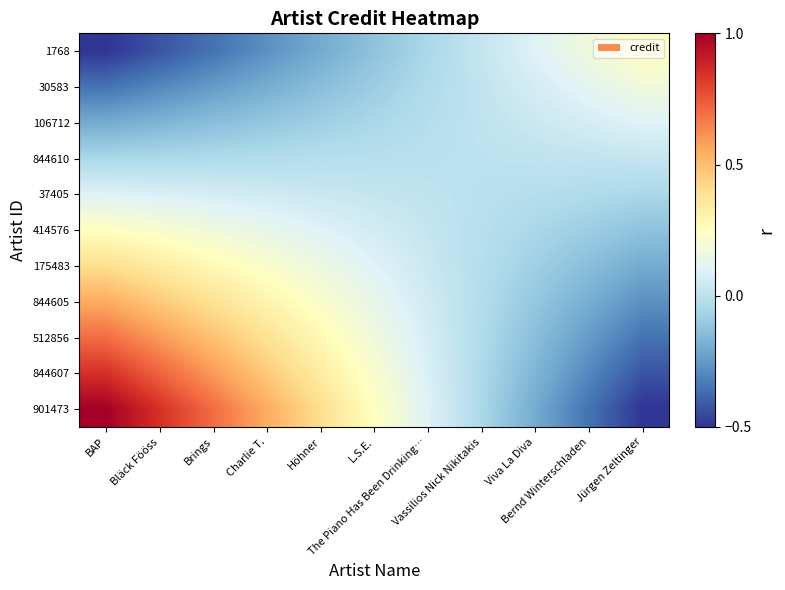

At Brings, list the series in order from largest to smallest.

901473, 844607, 512856, 844605, 175483, 414576, 37405, 844610, 106712, 30583, 1768